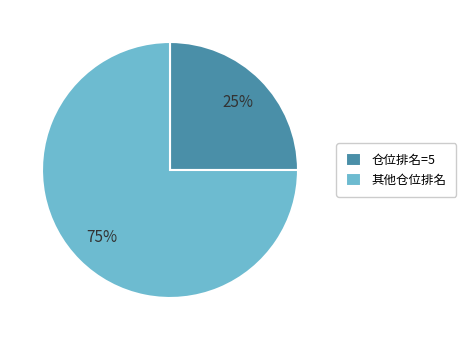

Does any single category account for the majority?

Yes